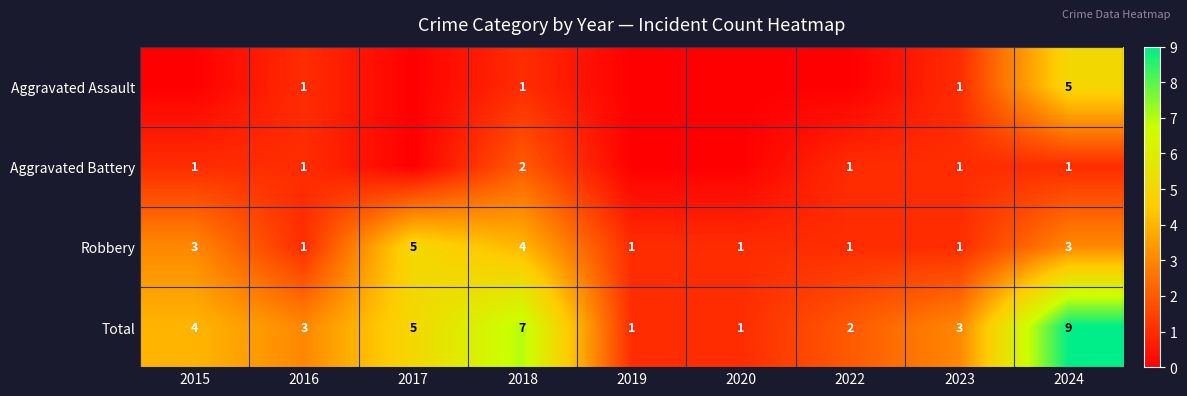

The Aggravated Assault series shows 2 at 2023. True or false?

False